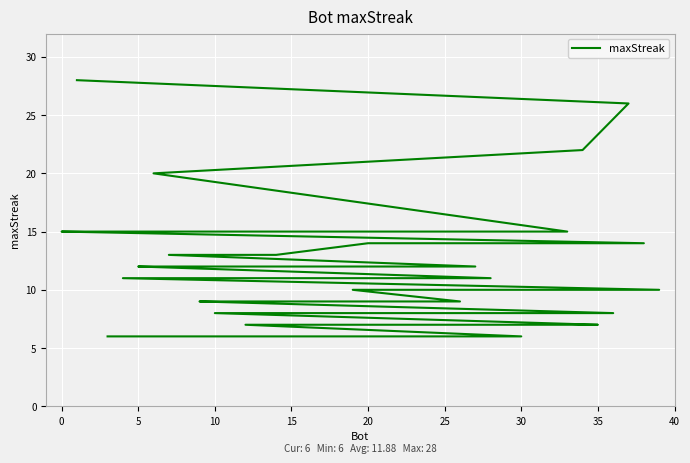

The chart shows a value of 7 at 35. True or false?

True